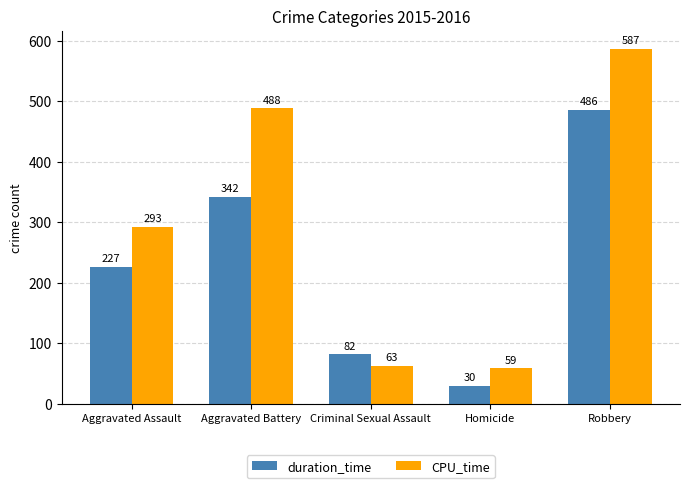

The CPU_time series shows 488 at Aggravated Battery. True or false?

True